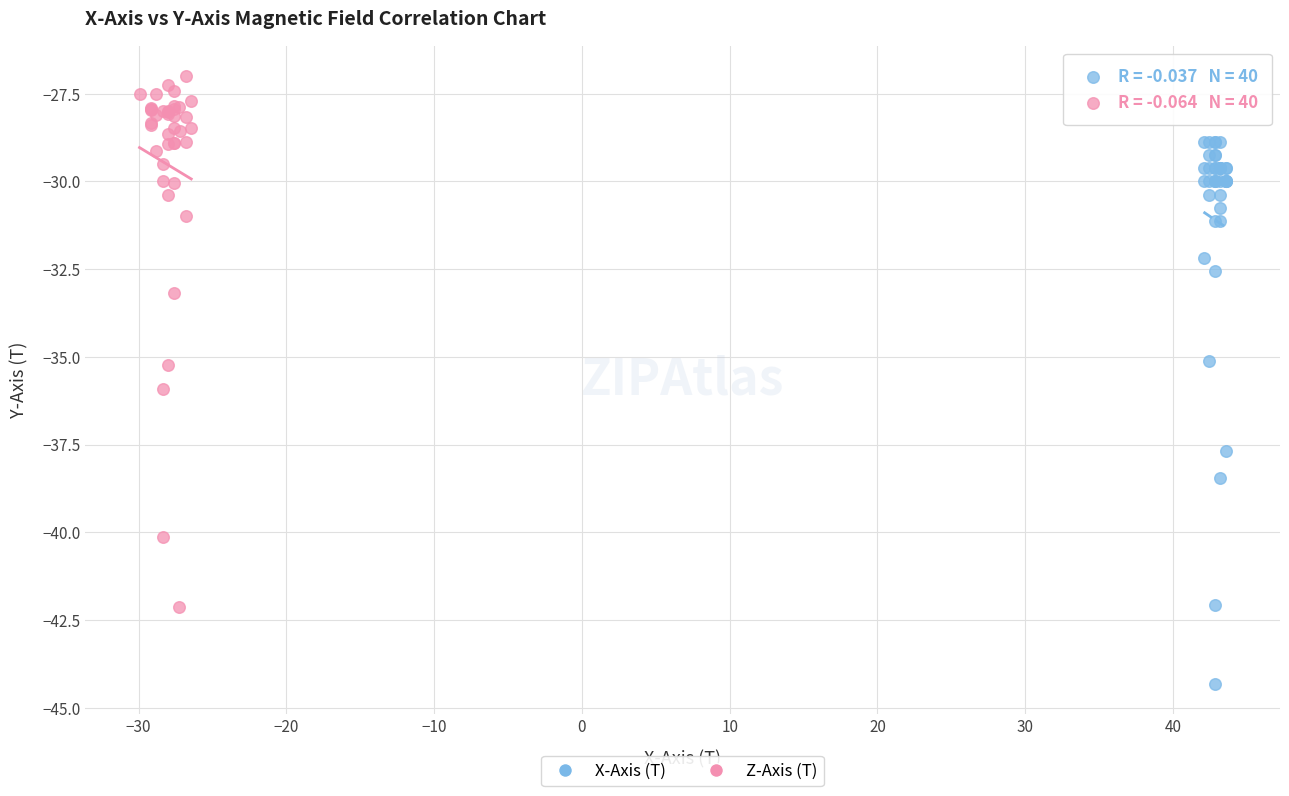

What are all the series names shown in the legend?

X-Axis (T), Z-Axis (T)